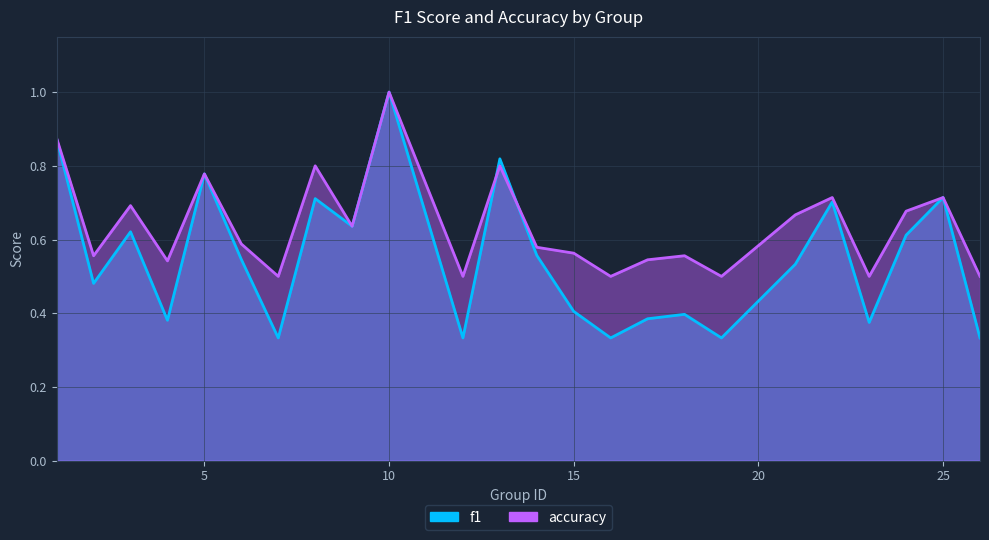

Count the f1 values in the range 0 to 1.

24